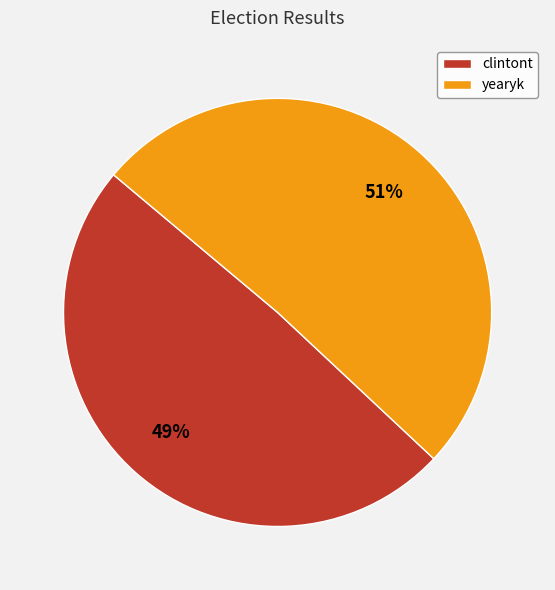

How many slices are in this pie chart?

2